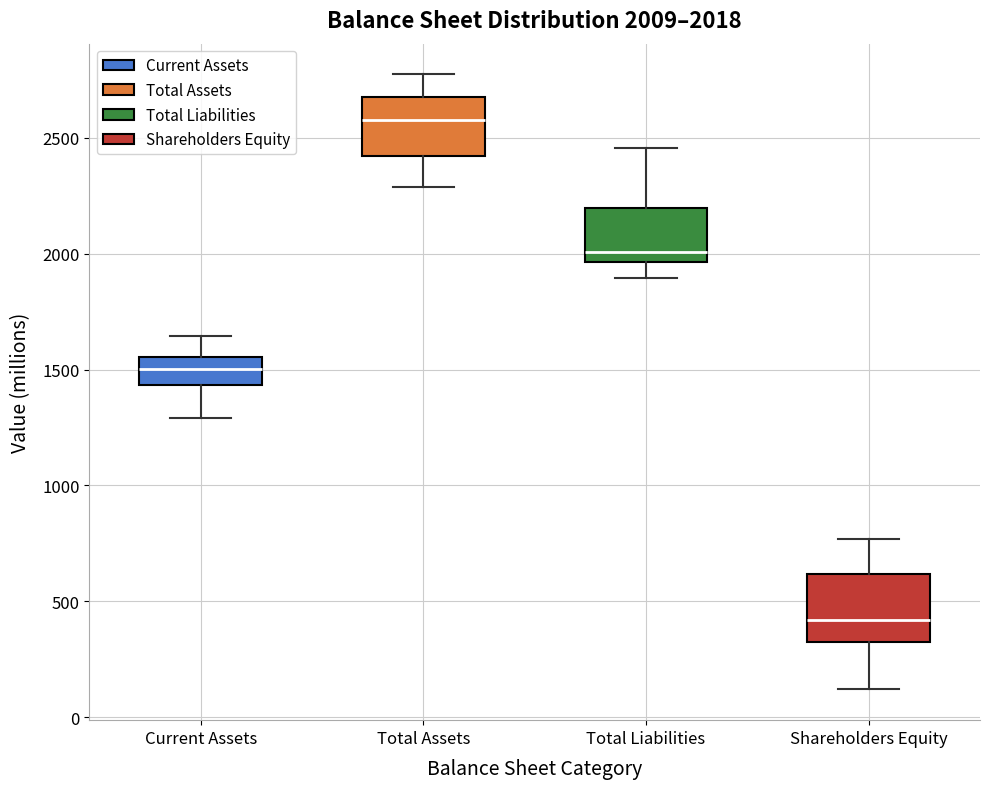

Which box has the lowest median line?

Shareholders Equity